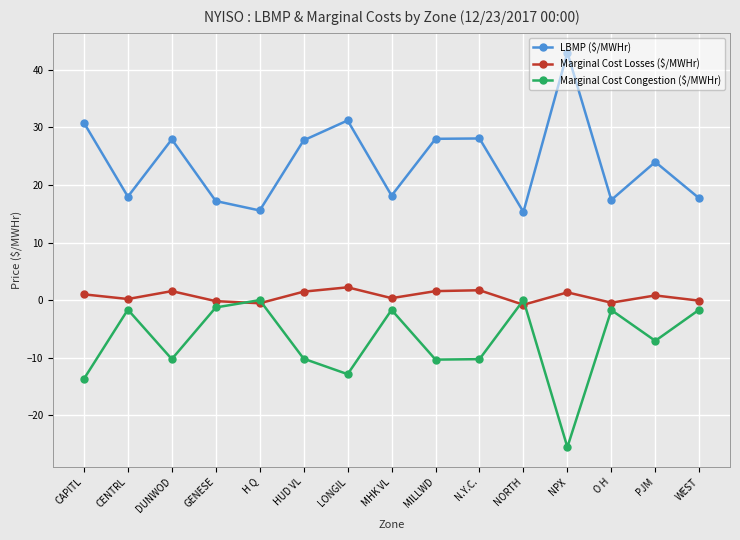

At which category does LBMP ($/MWHr) reach its first local peak?

DUNWOD